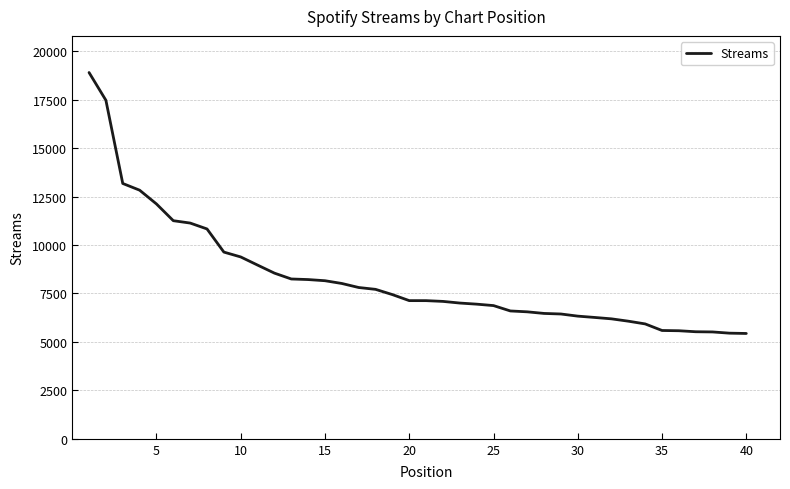

What is the difference between the maximum and minimum values?

13467